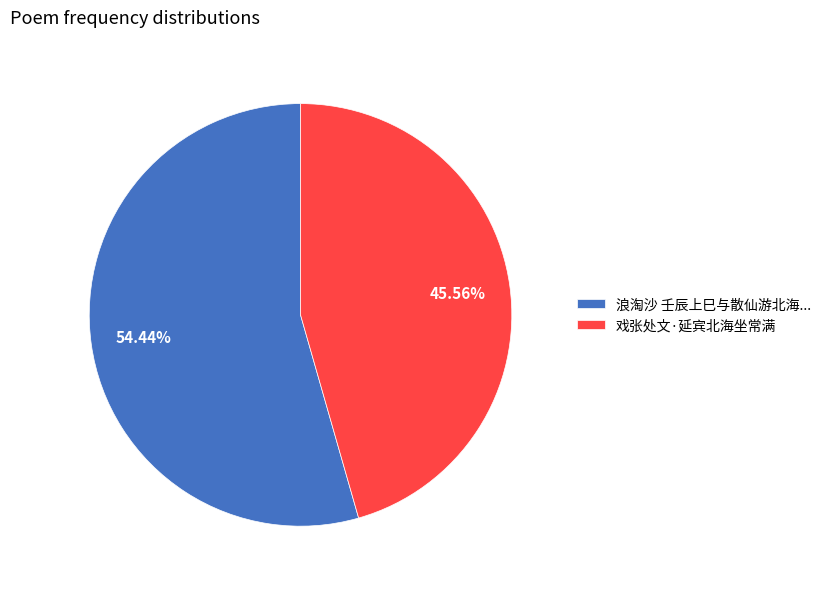

Combined, do 浪淘沙 壬辰上巳与散仙游北海... and 戏张处文·延宾北海坐常满 account for over 50%?

Yes